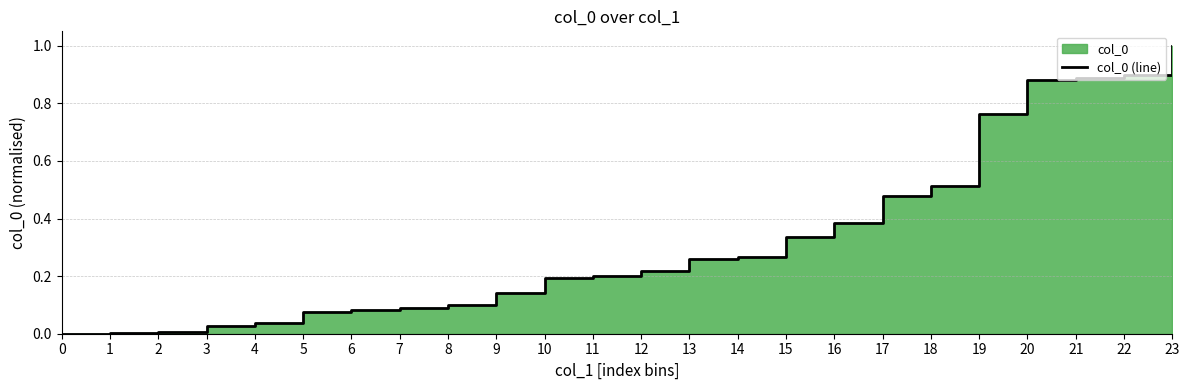

What is the difference between the maximum and second lowest values?

1.0